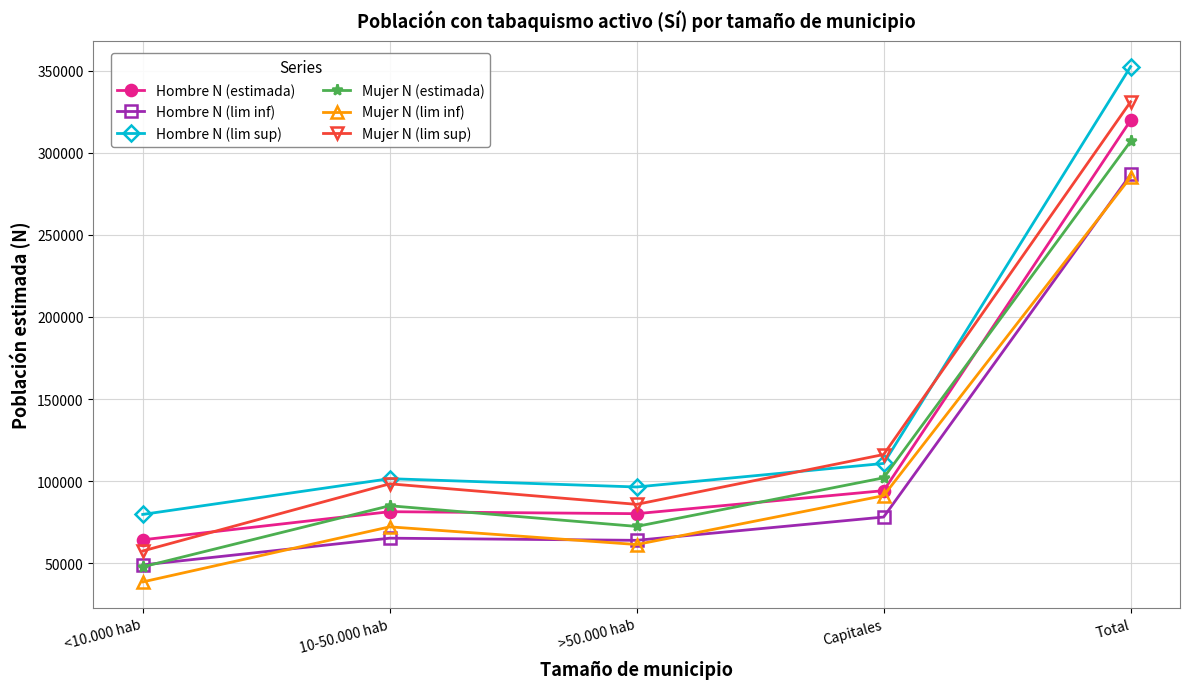

Is it true that Mujer N (lim sup) equals 52978 at >50.000 hab?

False